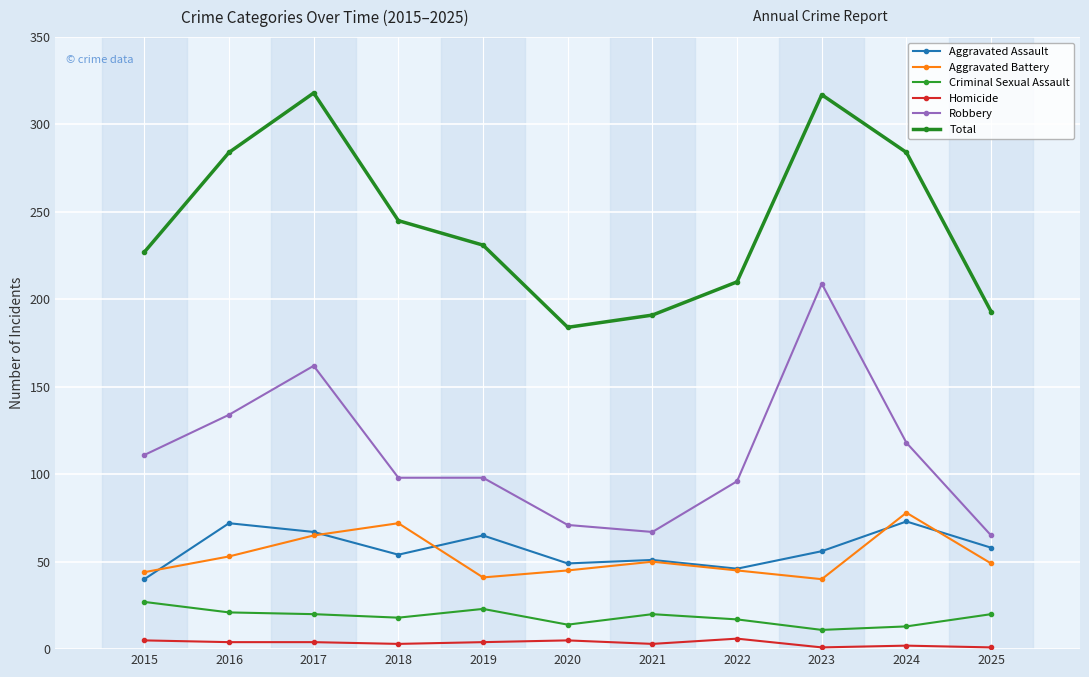

What is the sum of the Robbery values at 2015 and 2025?

176